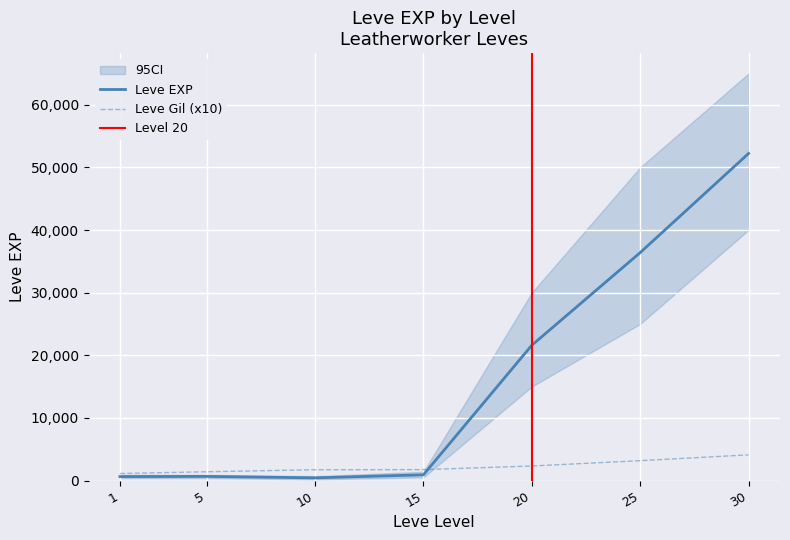

Reading right to left, what are all the values shown in this chart?

Leve EXP: 52220	36390	21600	910	430	660	630
Leve Gil: 4100	3170	2320	1740	1720	1400	1120